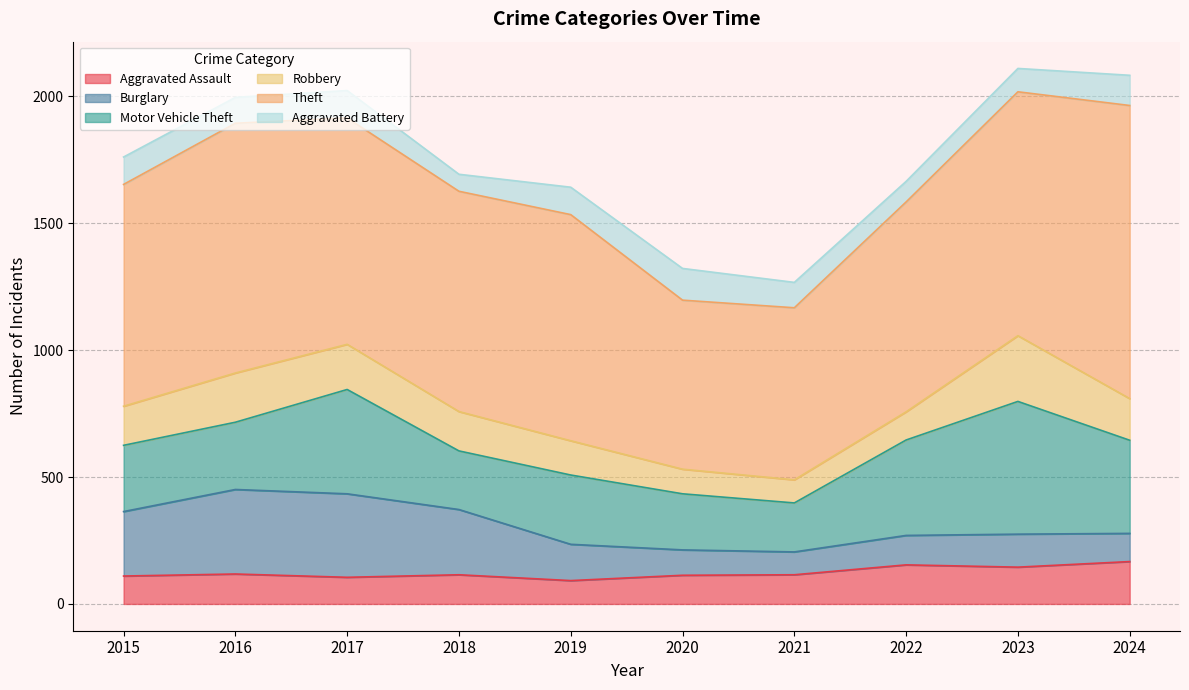

Reading left to right, transcribe all the data shown in this chart.

Aggravated Assault: 110	118	105	115	92	113	115	154	145	167
Burglary: 254	333	329	257	143	100	90	116	130	111
Motor Vehicle Theft: 261	265	411	231	273	221	193	376	523	367
Robbery: 154	194	178	155	135	97	91	111	259	164
Theft: 874	984	892	868	891	666	678	827	961	1155
Aggravated Battery: 108	102	108	67	108	125	100	81	92	119